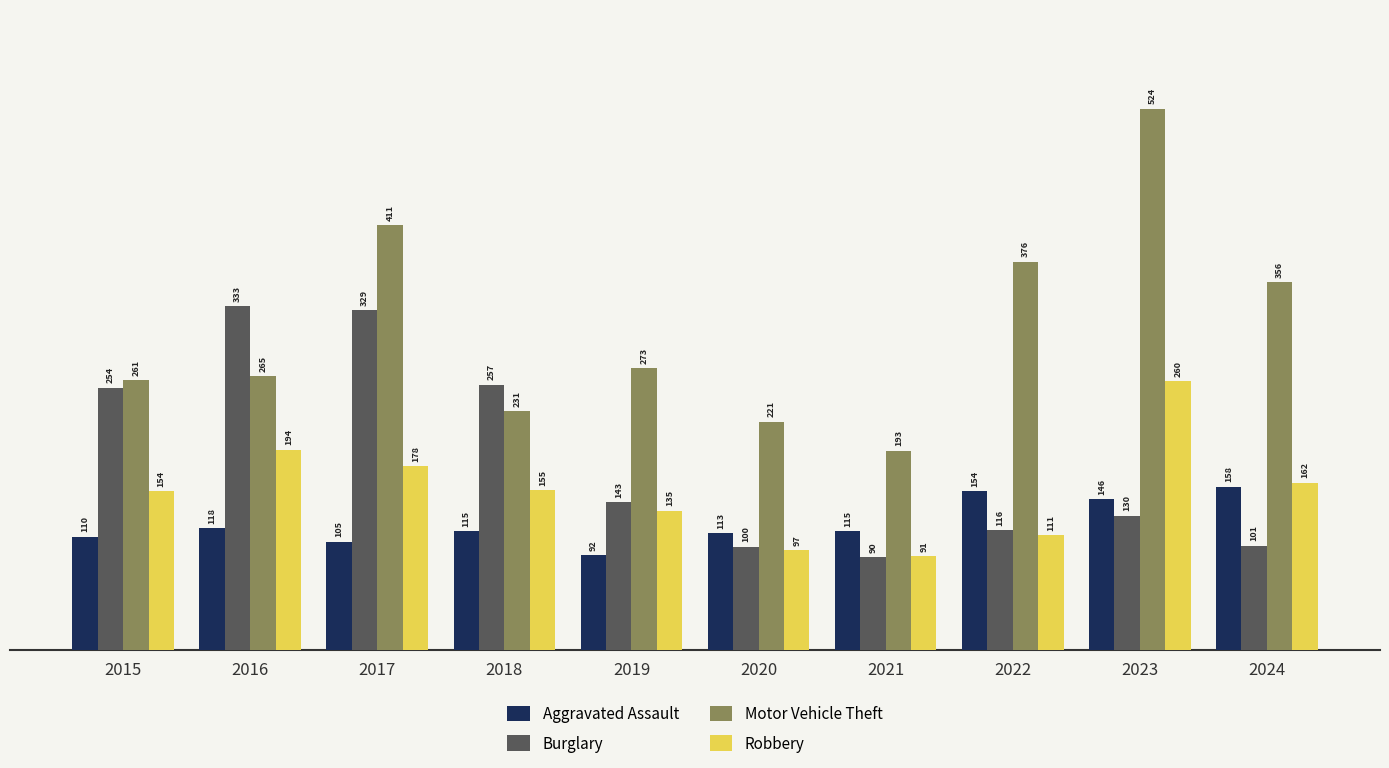

Which series has the widest spread of values?

Motor Vehicle Theft